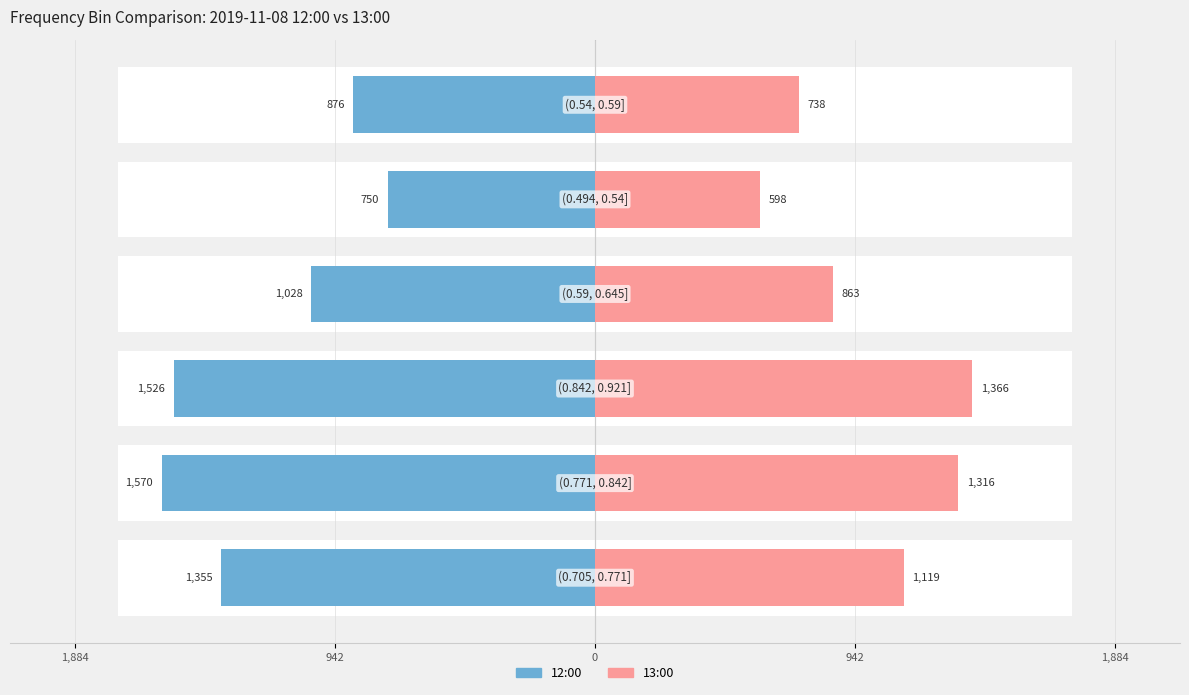

What is the lowest value of the 13:00 series?

598